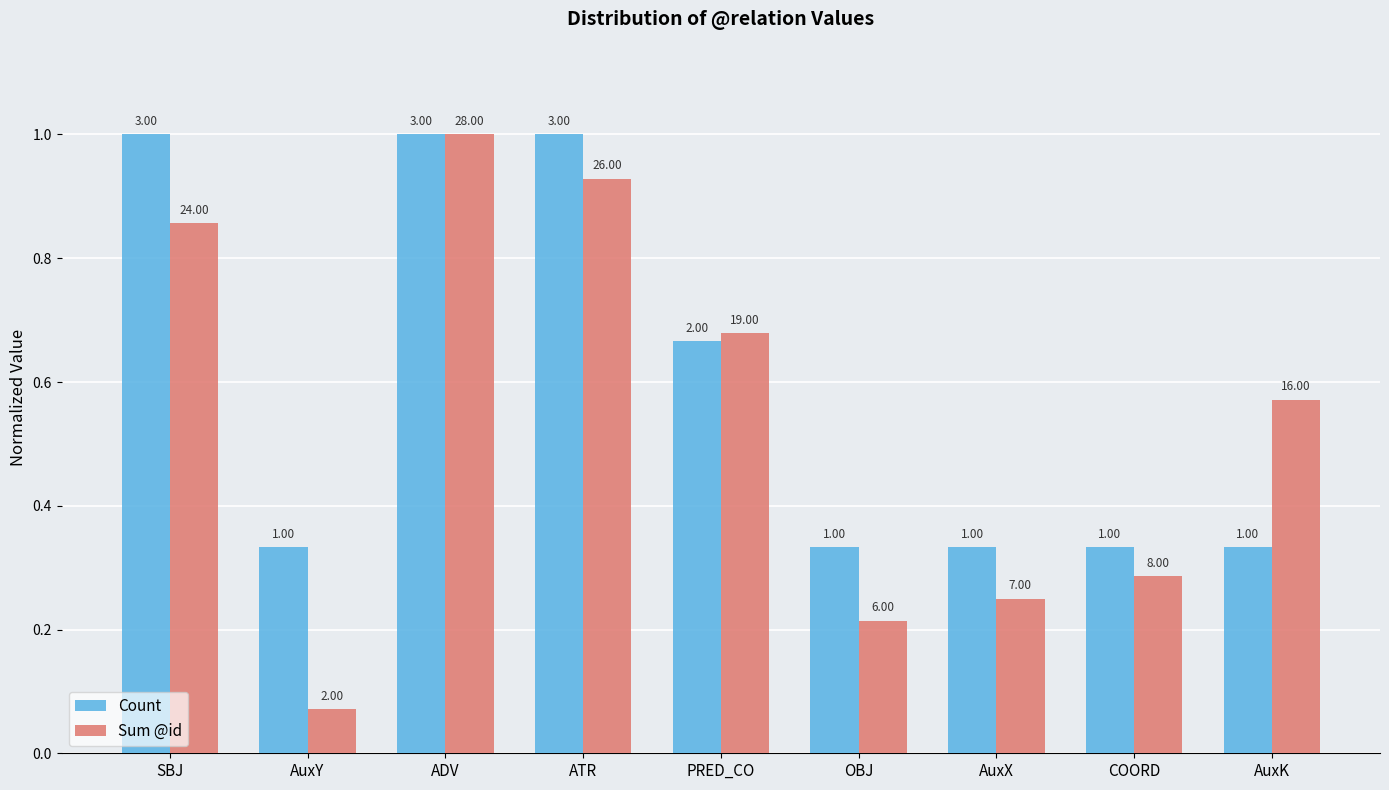

What is the value of the Count bar at the 1st from the left?

1.0